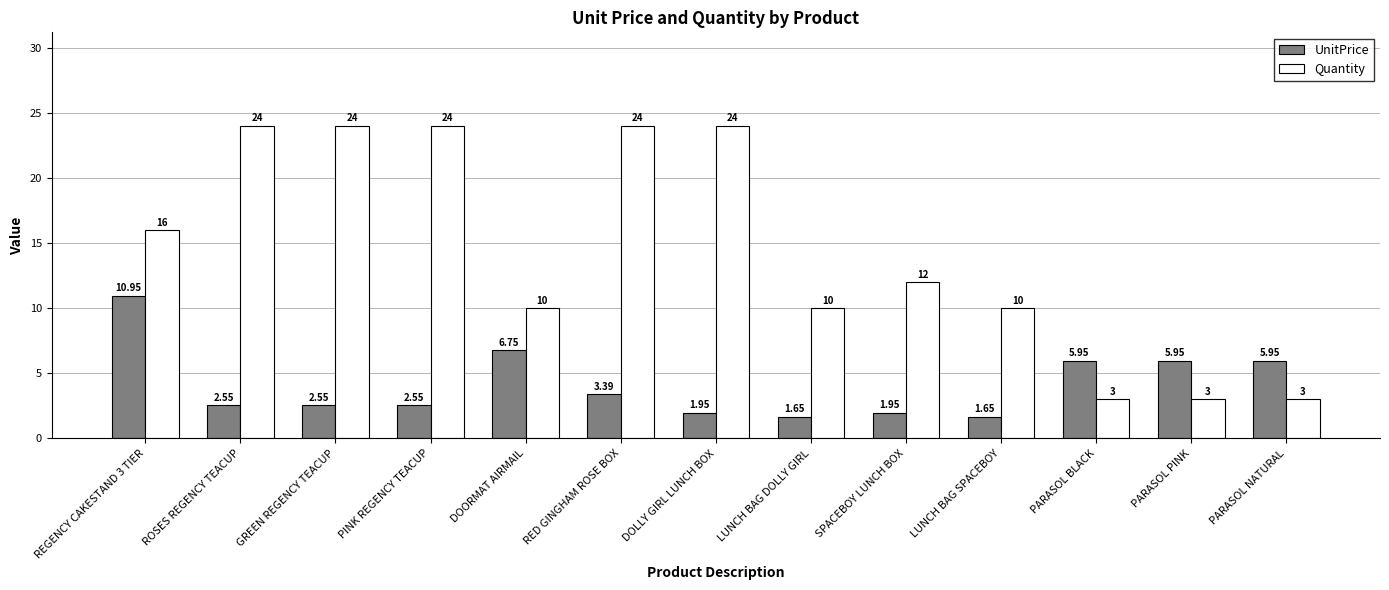

Read the Quantity value at LUNCH BAG SPACEBOY.

10.0